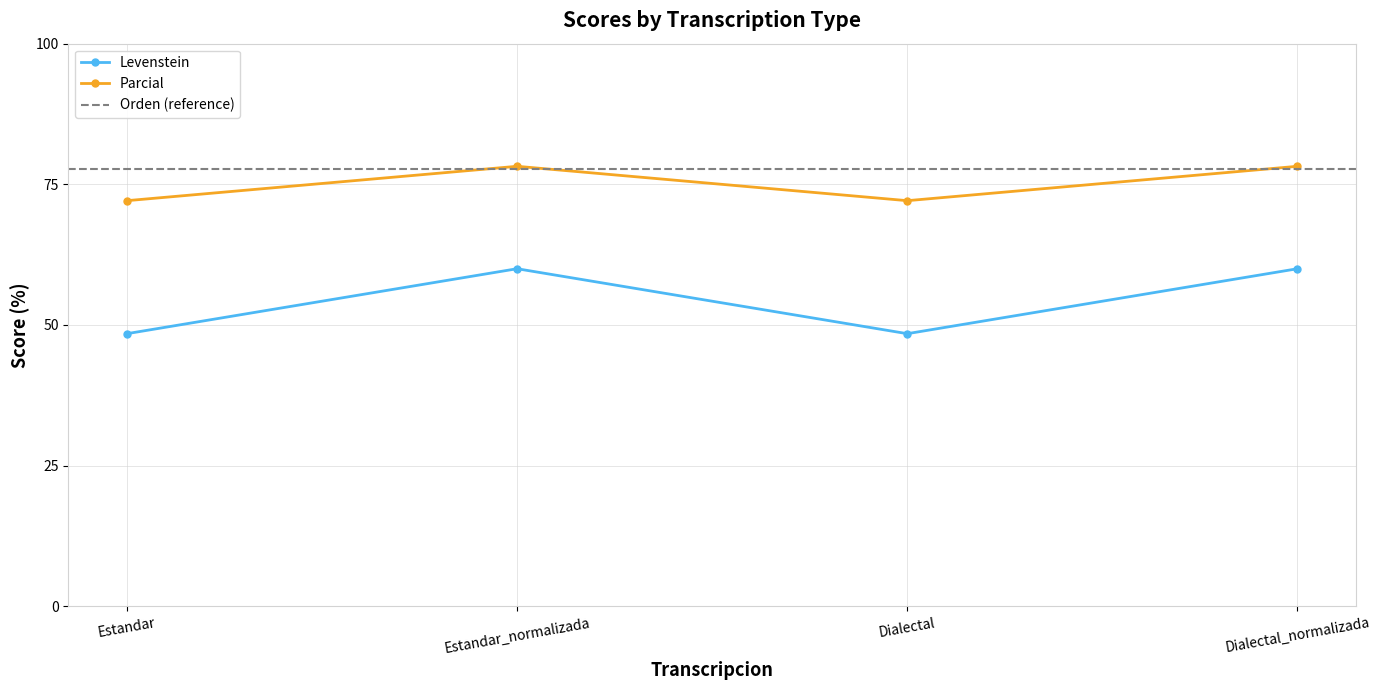

What is the difference between the maximum and minimum values in the Levenstein series?

11.5